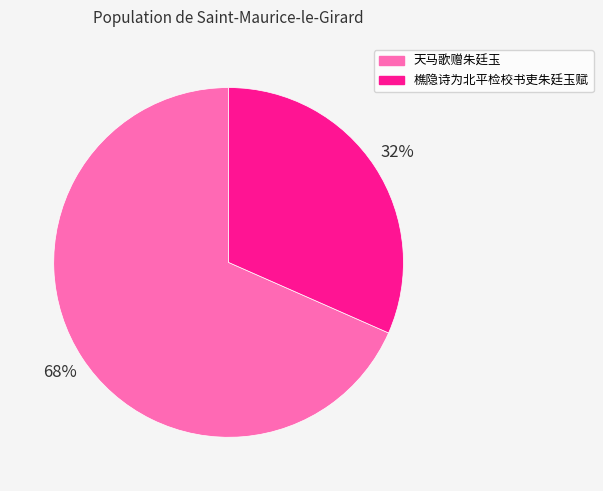

Which slice is the largest?

天马歌赠朱廷玉